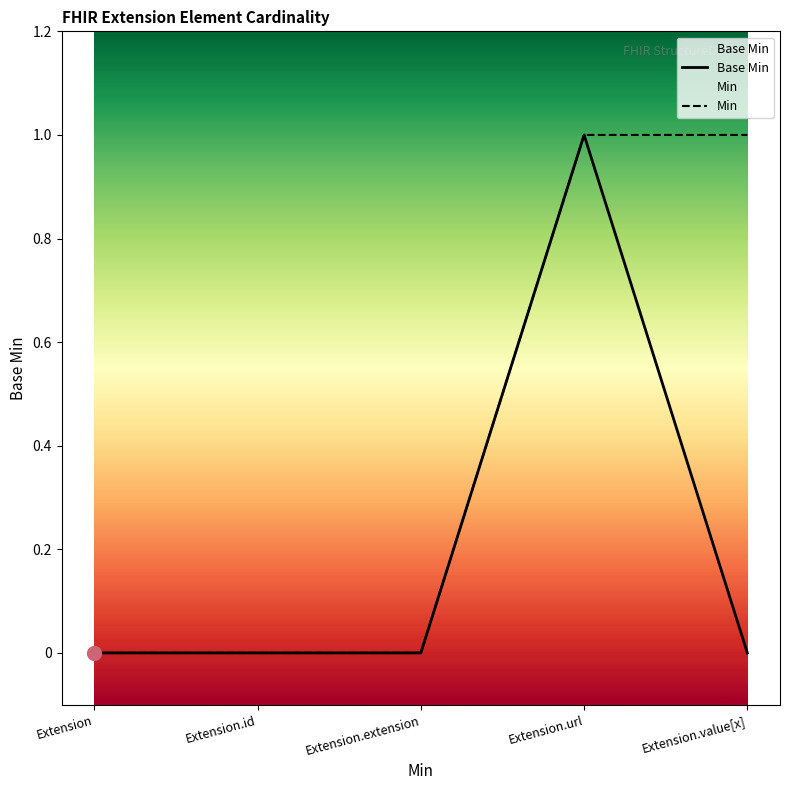

At how many categories does at least one series exceed 0?

2